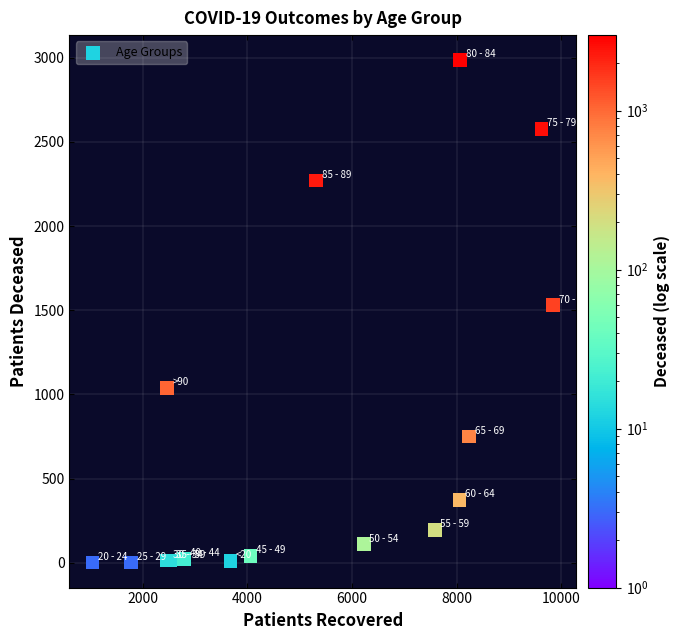

What Y value in the scatter plot is closest to 1493?

1529